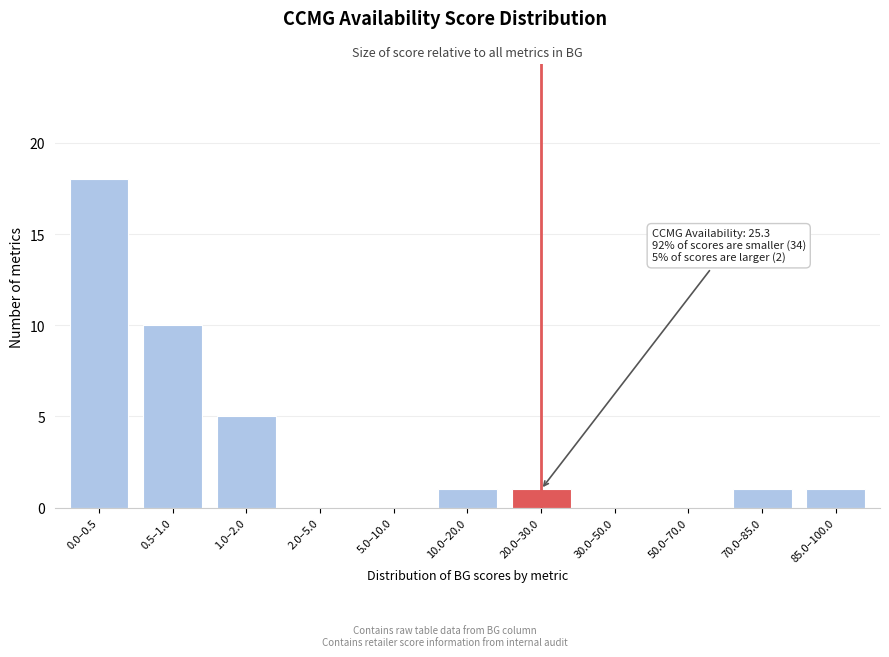

Reading left to right, transcribe all the data shown in this chart.

0.0–0.5=18	0.5–1.0=10	1.0–2.0=5	2.0–5.0=0	5.0–10.0=0	10.0–20.0=1	20.0–30.0=1	30.0–50.0=0	50.0–70.0=0	70.0–85.0=1	85.0–100.0=1